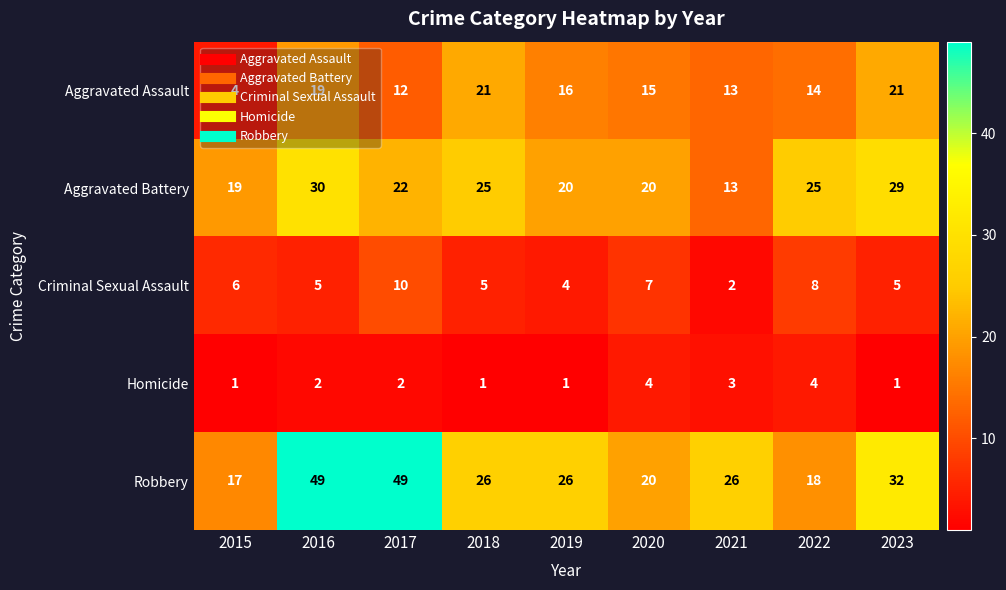

At 2019, list the series in order from largest to smallest.

Robbery, Aggravated Battery, Aggravated Assault, Criminal Sexual Assault, Homicide